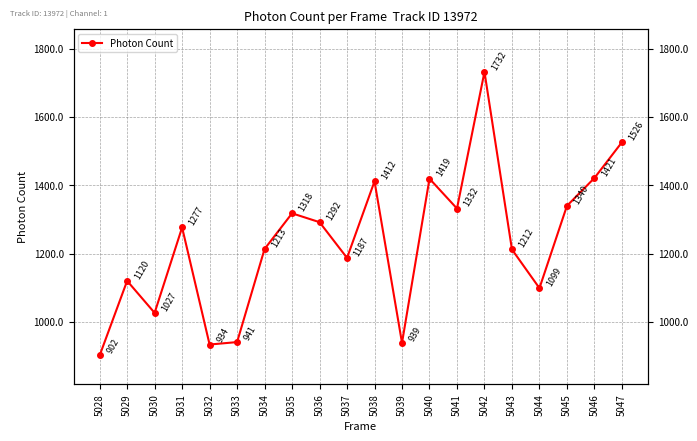

Is it true that the value at 5039 is 1280.6?

False